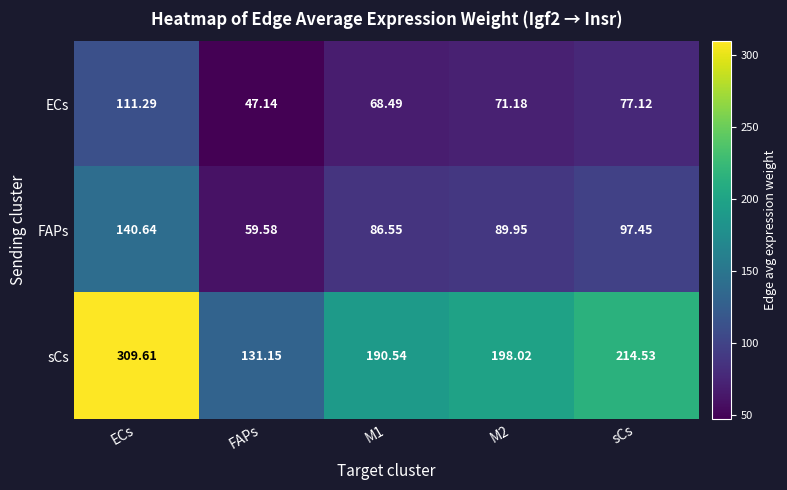

List the series in order of their peak value, highest first.

sCs, FAPs, ECs